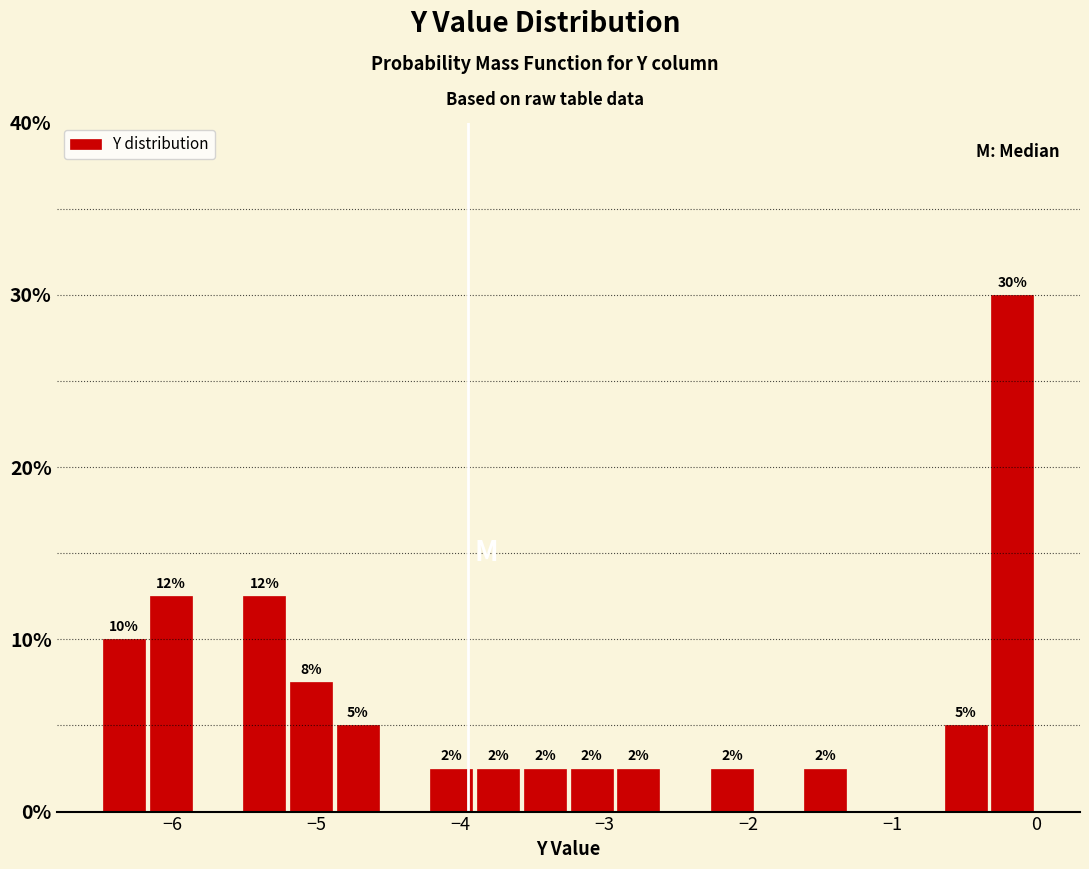

Around what value on the x-axis is the tallest bar? Give the approximate position of its centre, as read against the axis.

-0.2